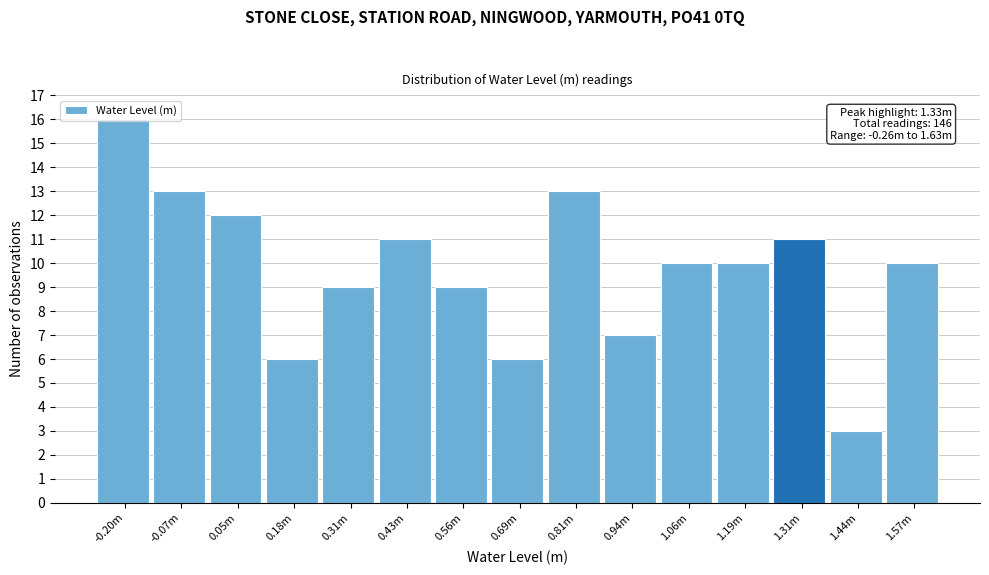

Which has a higher value, -0.07m or 0.43m?

-0.07m